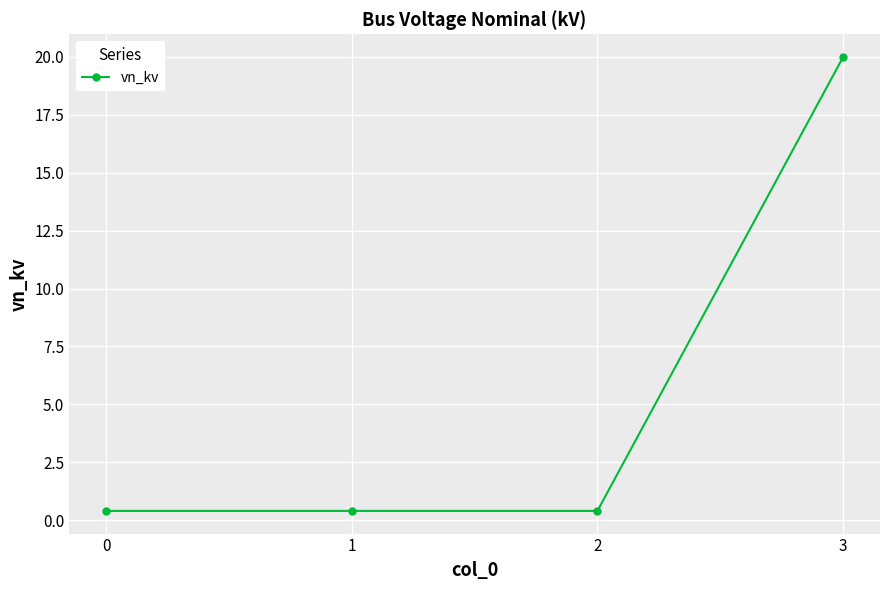

What is the greatest value displayed?

20.0